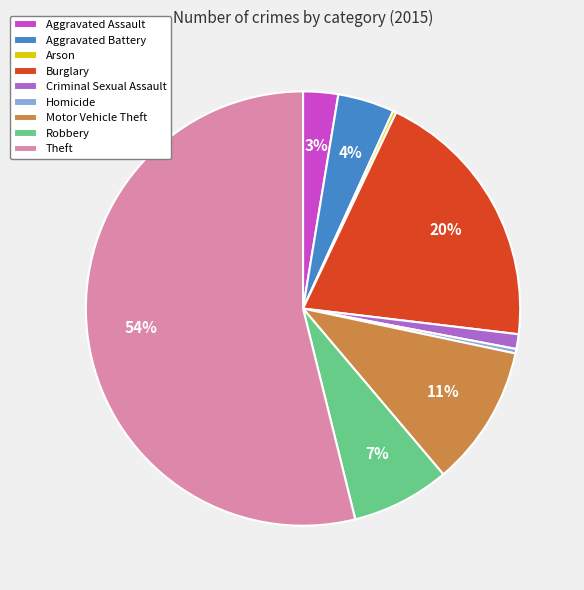

The Motor Vehicle Theft slice represents 3% of the pie. True or false?

False